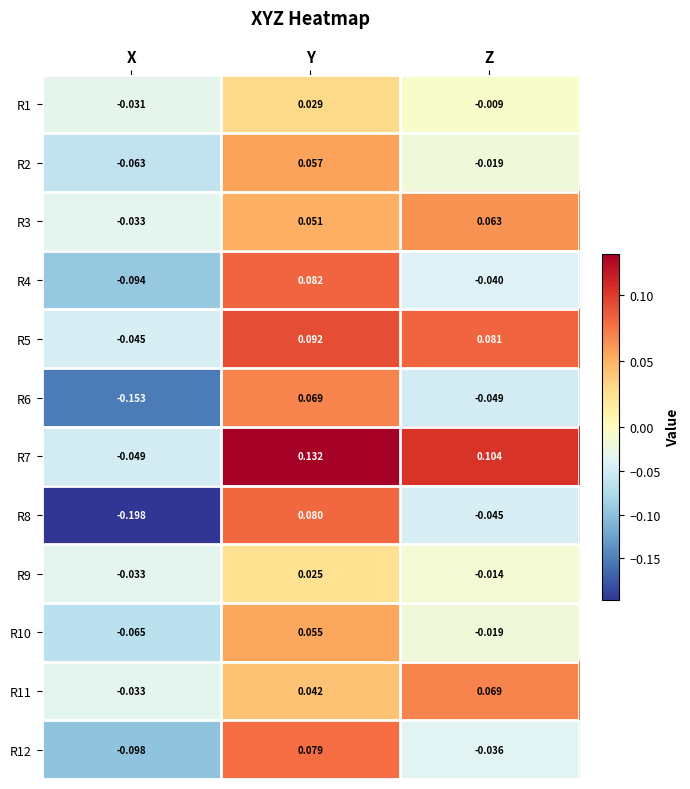

Rank the categories by R5 value from highest to lowest.

Y, Z, X